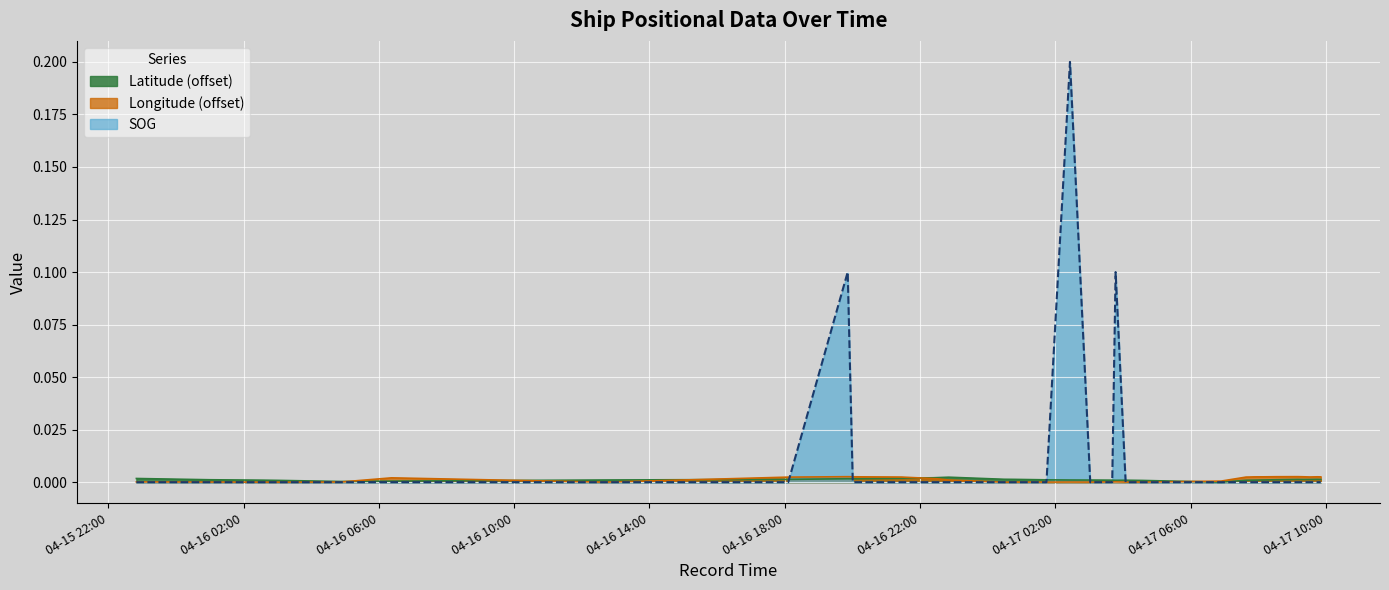

Does the chart display data point markers on the line(s)?

No